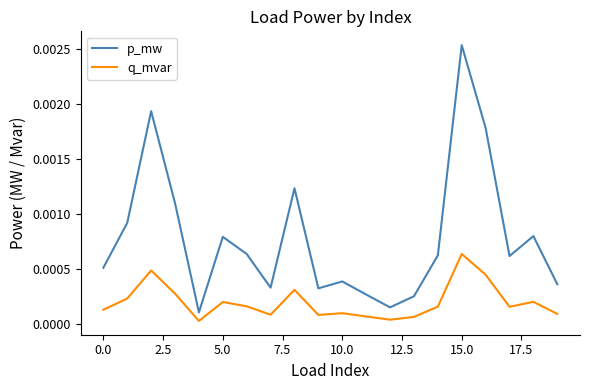

Which series has the largest range (max minus min)?

p_mw